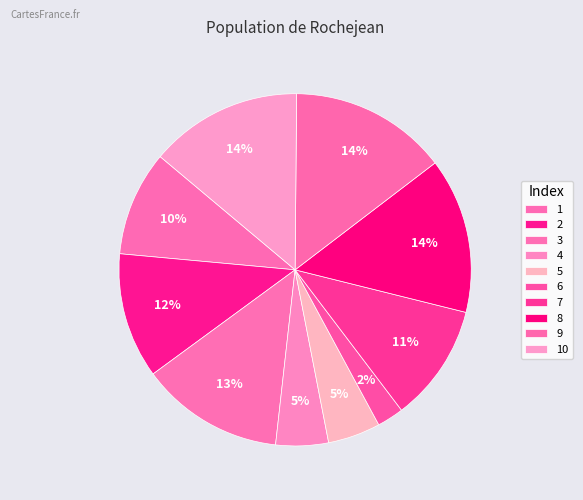

How many slices are in this pie chart?

10